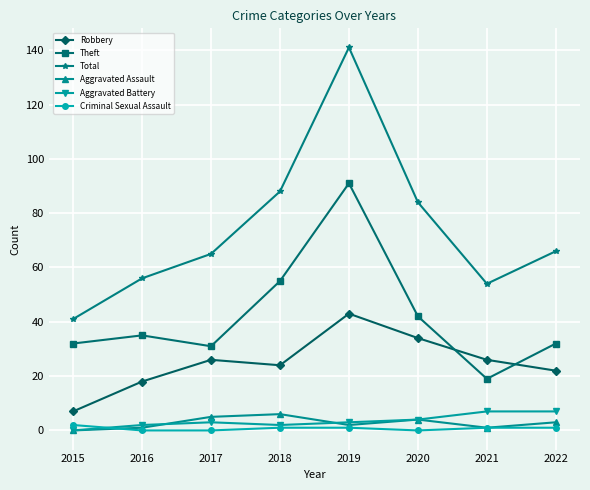

True or false: Total and Robbery intersect in this chart.

False